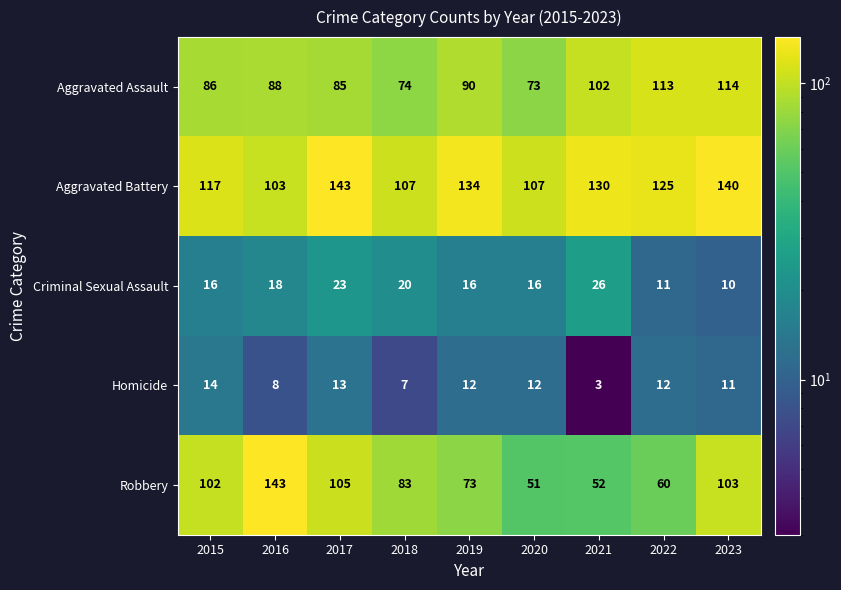

What is the greatest value displayed?

143